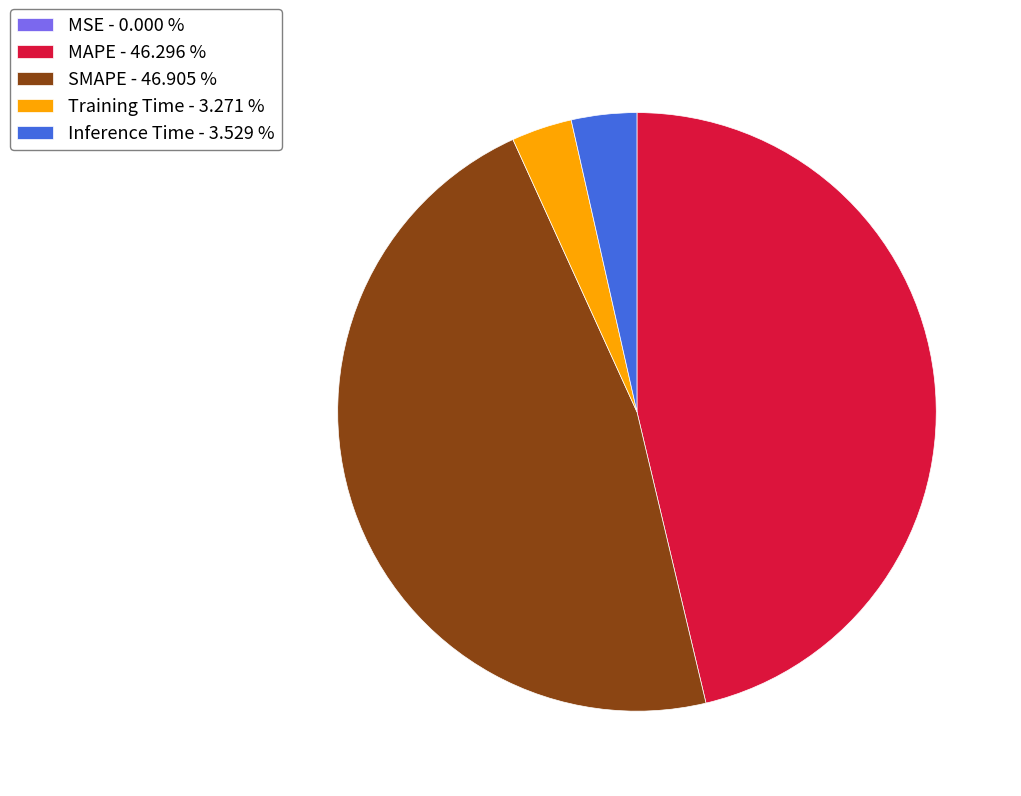

Does any single category account for the majority?

No